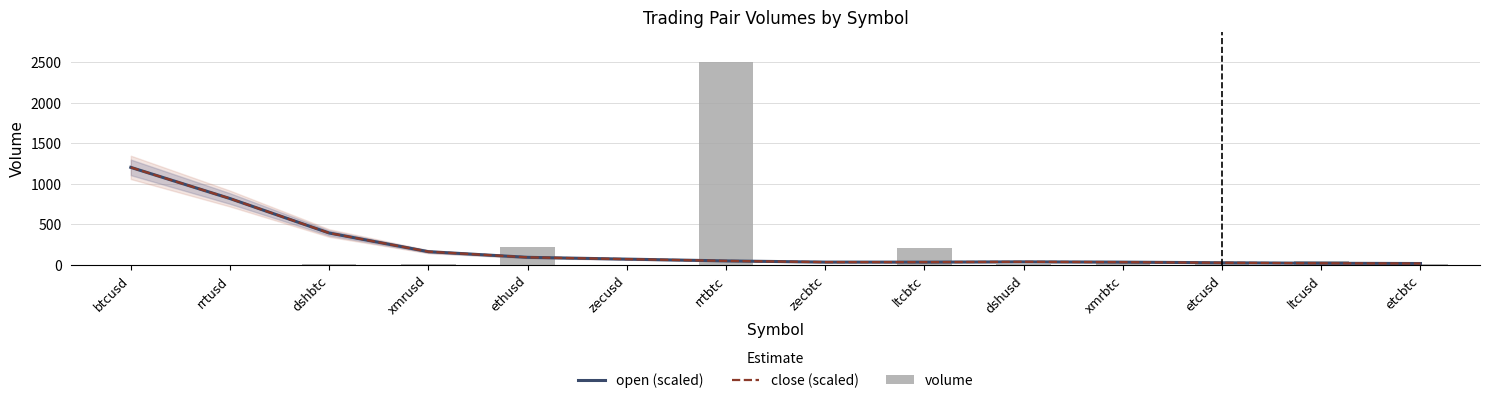

What are all the series names shown in the legend?

open (scaled), close (scaled), volume